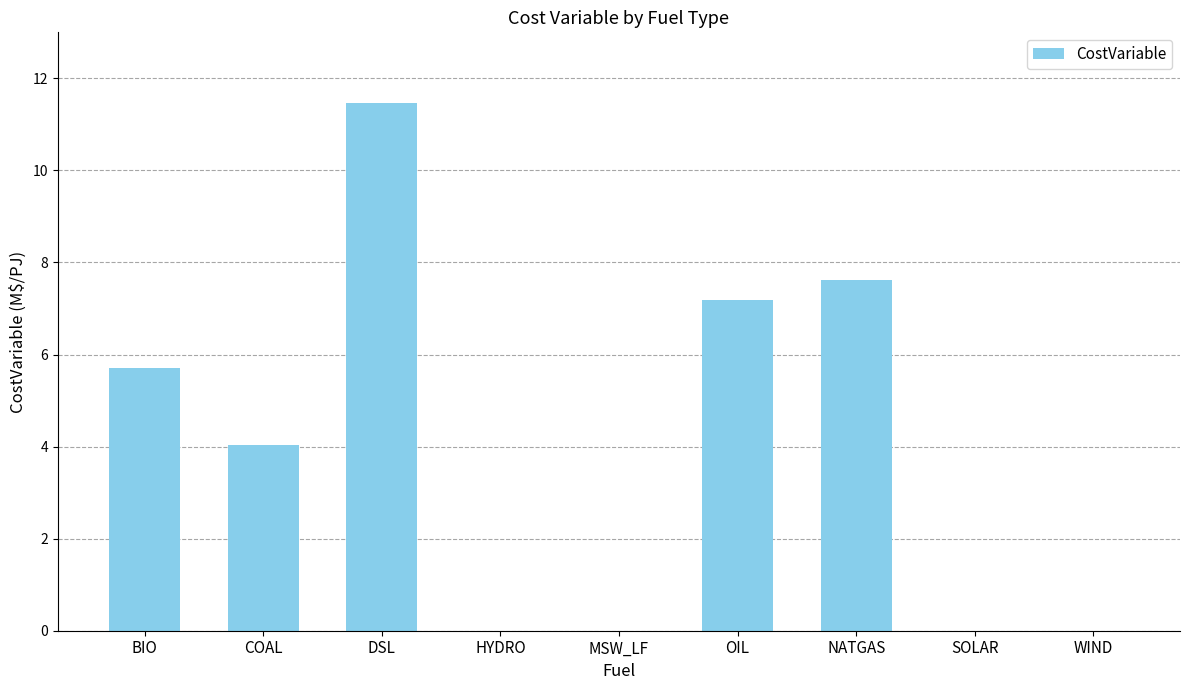

What is the change in value from BIO to COAL?

-1.7